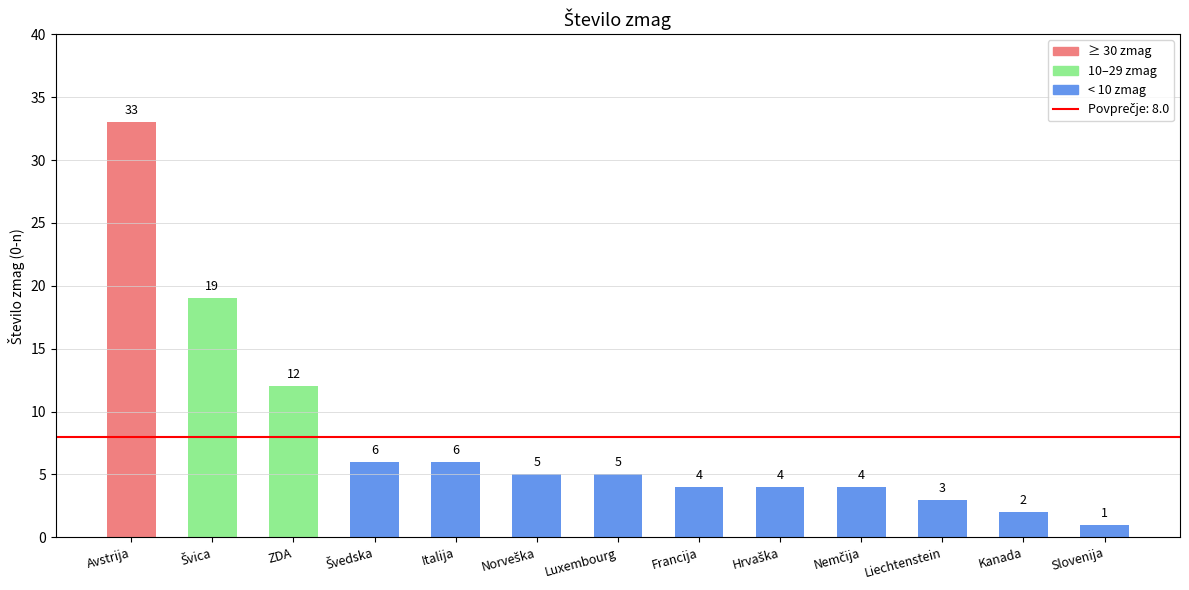

What is the difference between the second highest and minimum values?

18